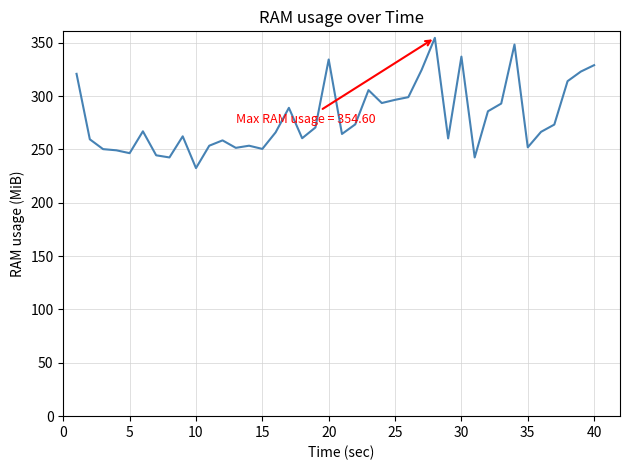

What is the smallest value displayed?

232.5